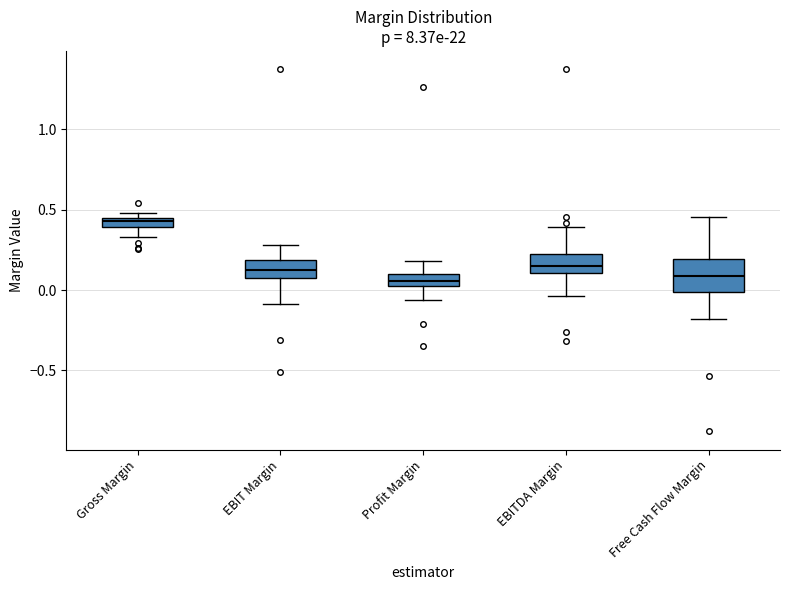

Comparing the boxes themselves (not the whiskers), which one is the tallest?

Free Cash Flow Margin